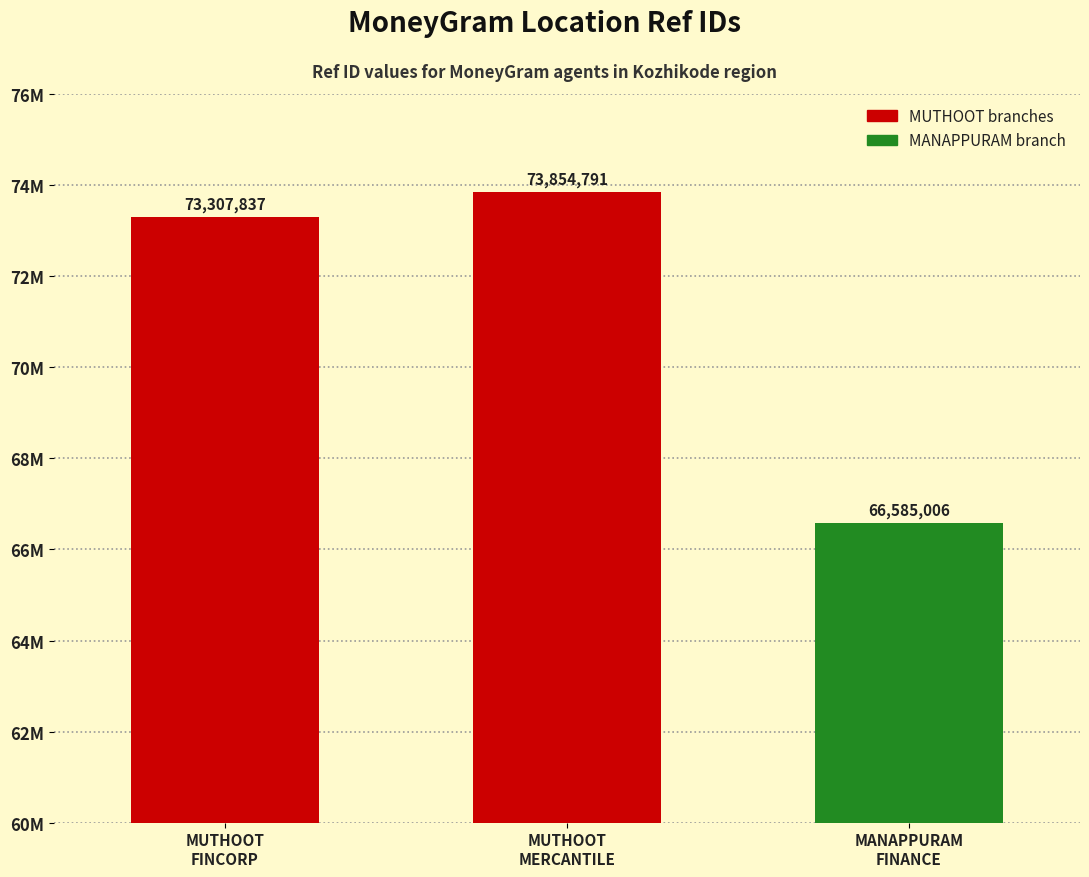

How many data points are less than 73307837?

1